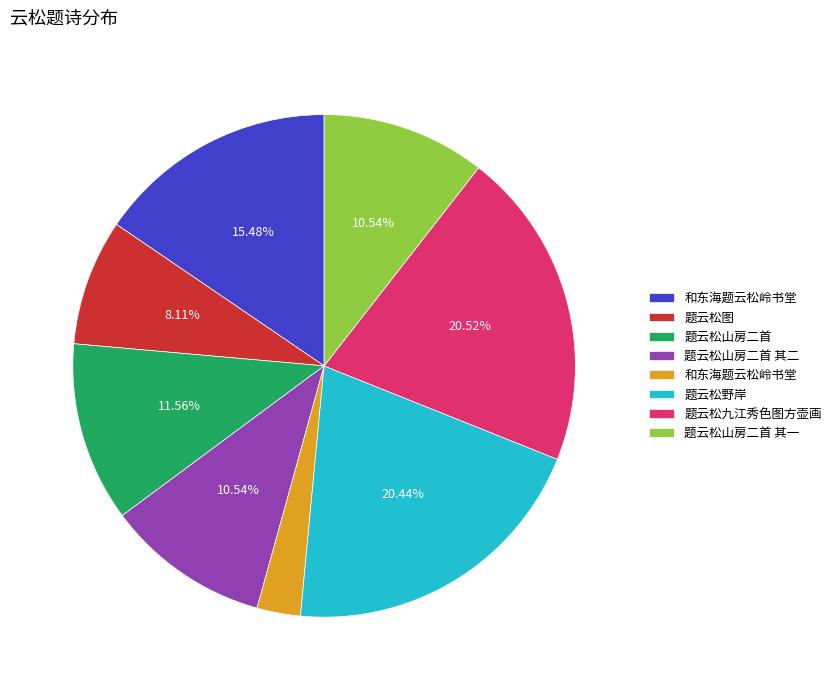

Does any single category account for the majority?

No